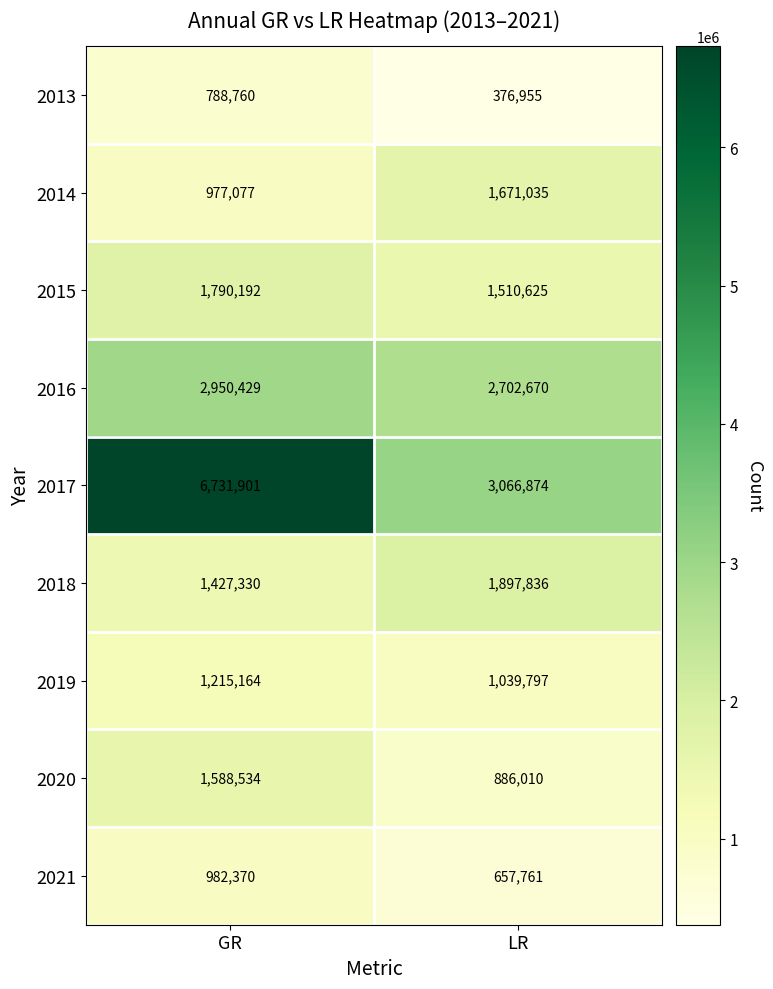

What is the approximate value of 2020 at LR, to the nearest 10?

886010